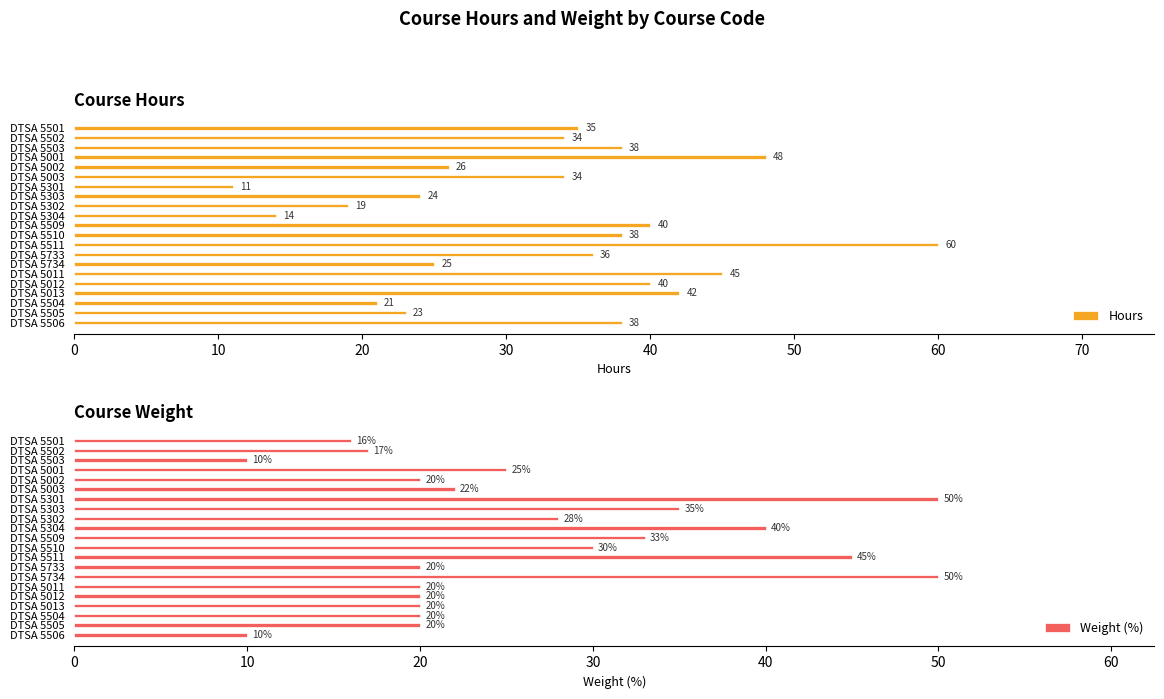

How many values in the Weight (%) series are below 20?

4